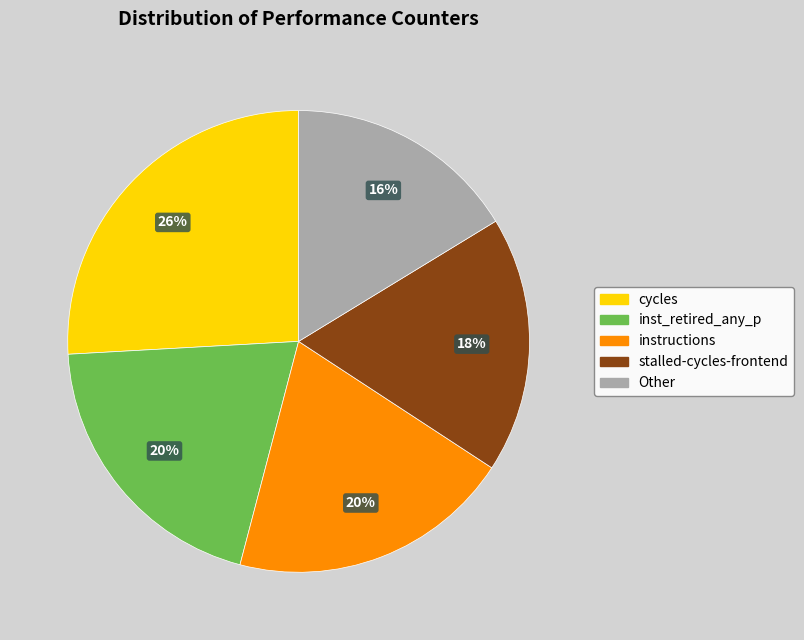

To the nearest percent, what is the difference between the largest and smallest slice percentages?

10%